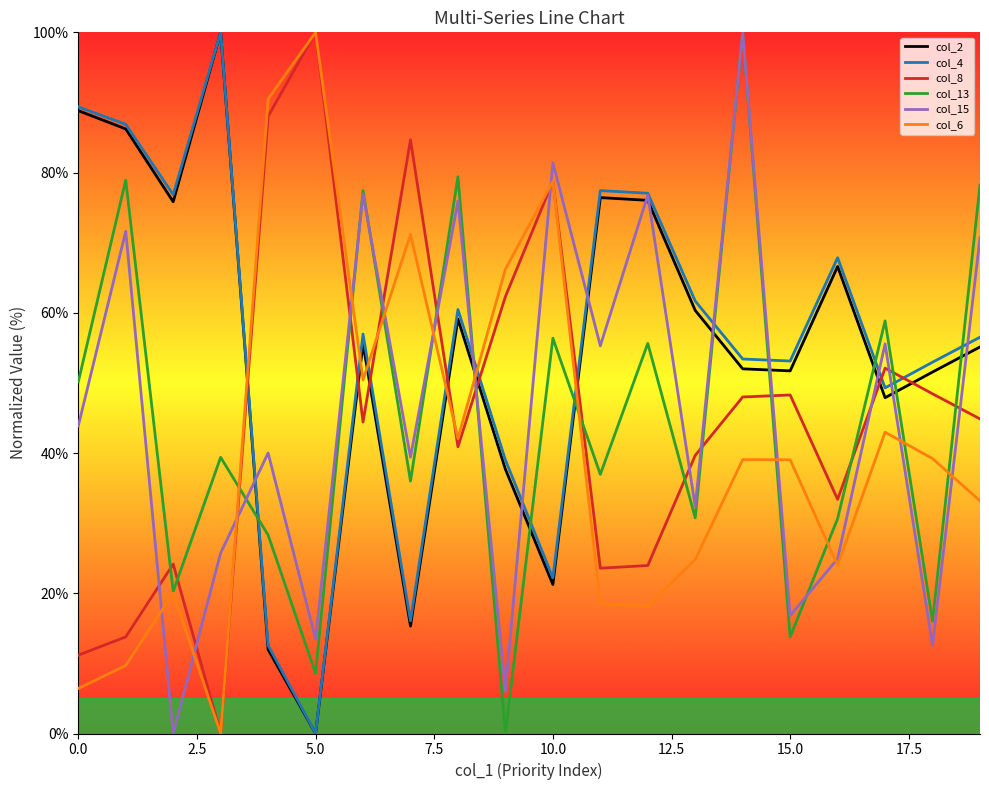

Which series ends up on top after the final intersection of col_4 and col_13?

col_13